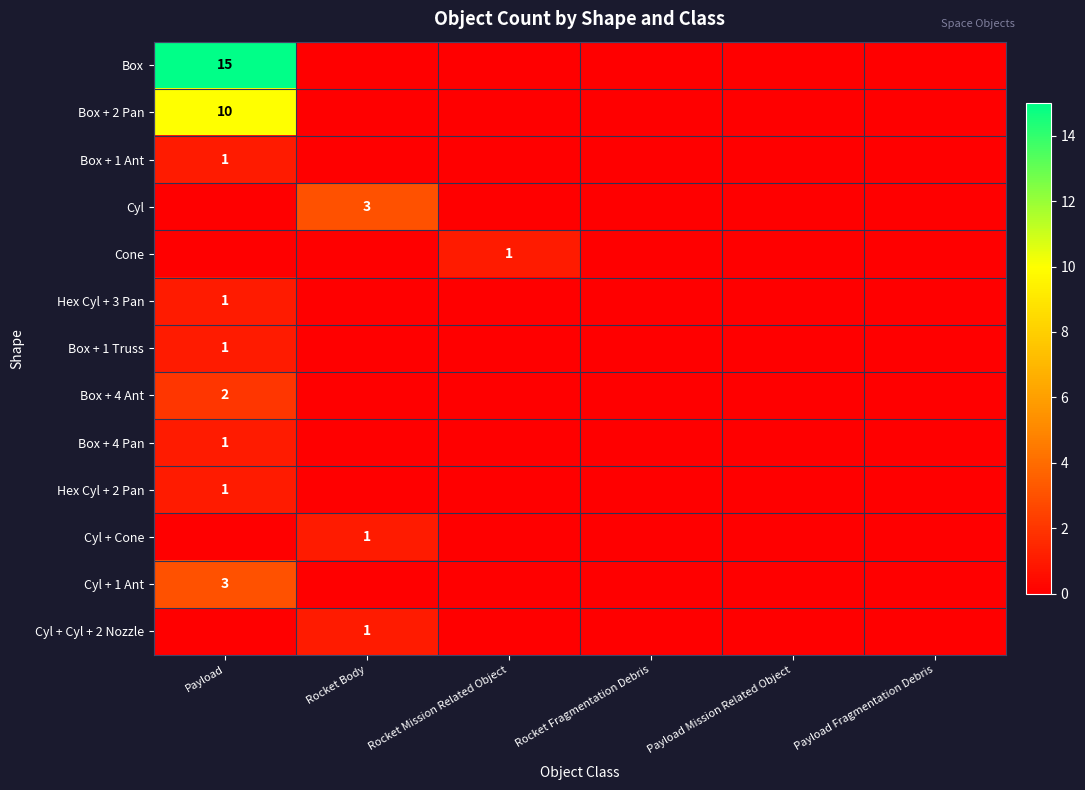

What is the maximum value for Cyl + Cyl + 2 Nozzle?

1